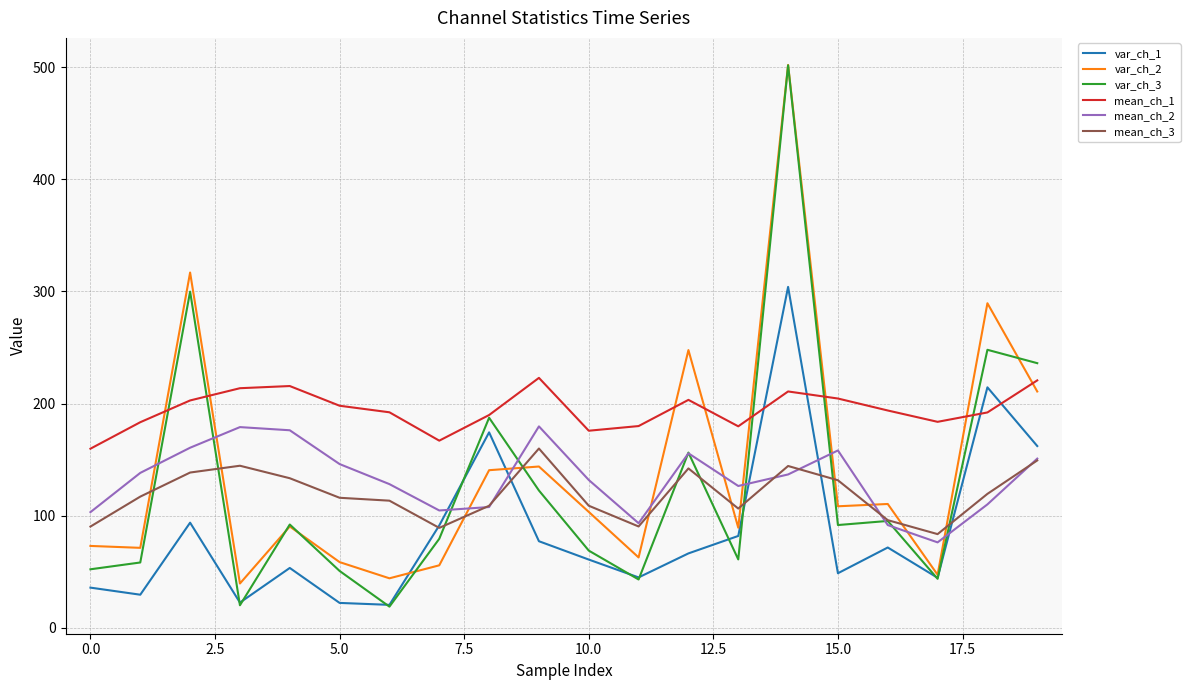

Which series has the largest range (max minus min)?

var_ch_3